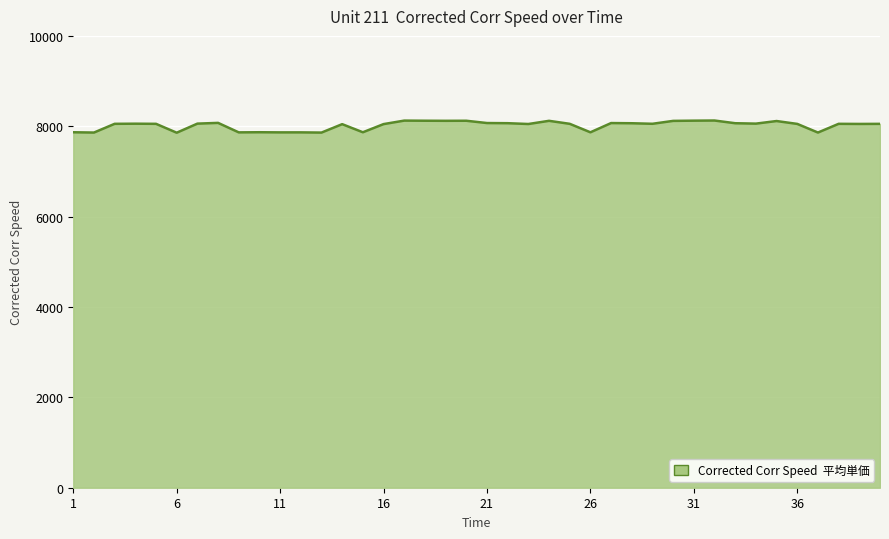

What is the minimum value shown in the chart?

7857.1